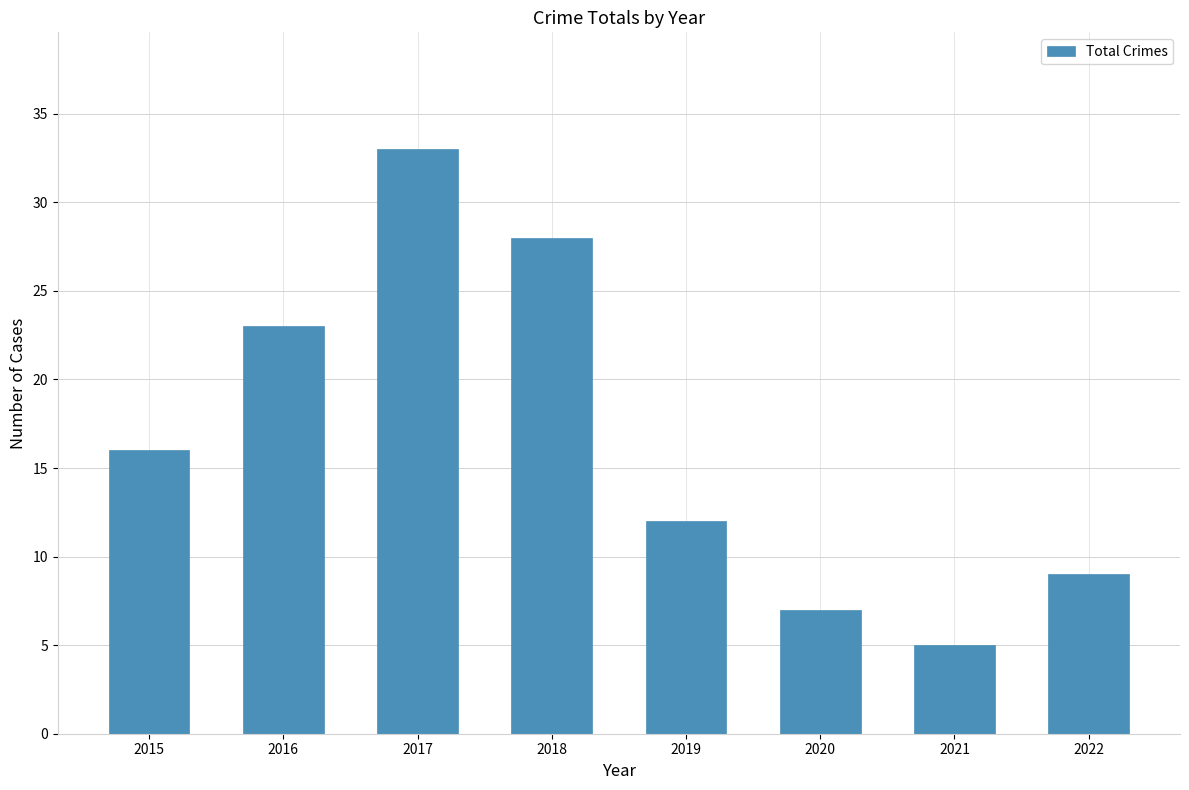

What is the sum of the values at 2016 and 2018?

51